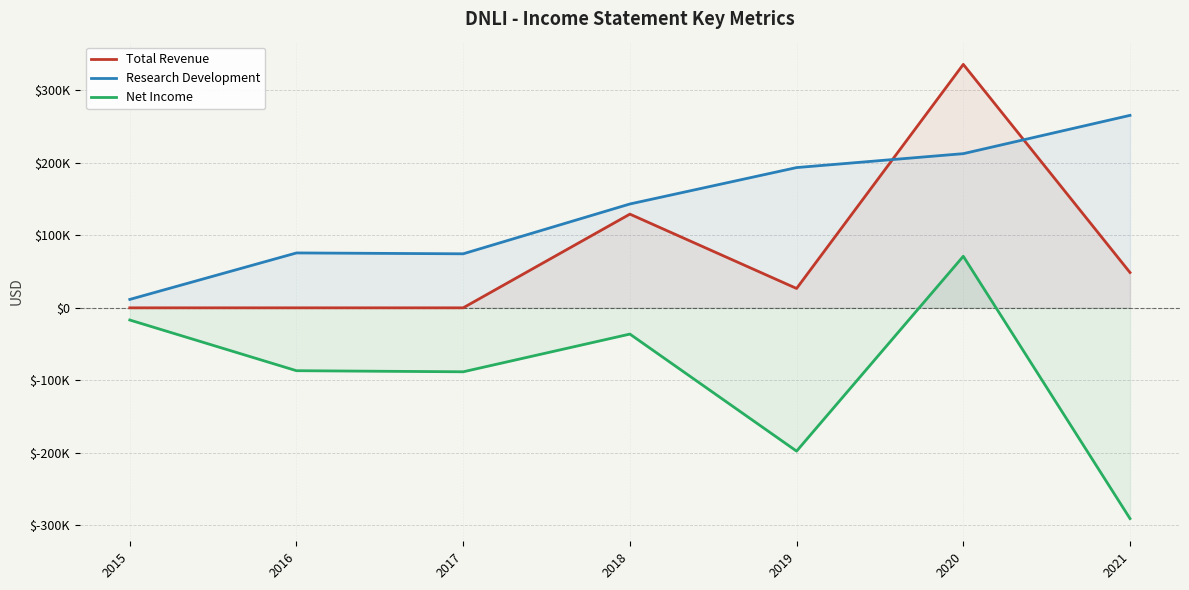

What is the difference between the Total Revenue values at 2018 and 2021?

80500